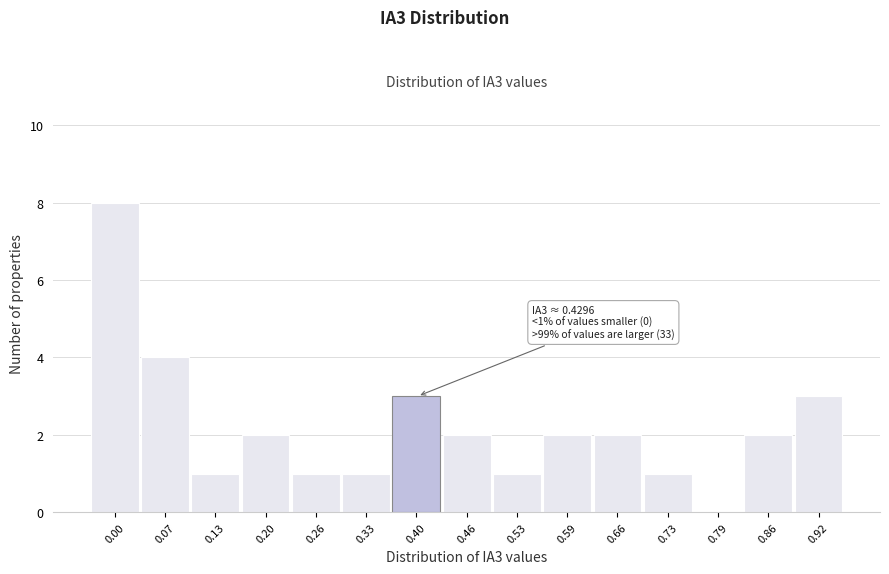

Reading left to right, what are all the values shown in this chart?

0.00=8	0.07=4	0.13=1	0.20=2	0.26=1	0.33=1	0.40=3	0.46=2	0.53=1	0.59=2	0.66=2	0.73=1	0.79=0	0.86=2	0.92=3